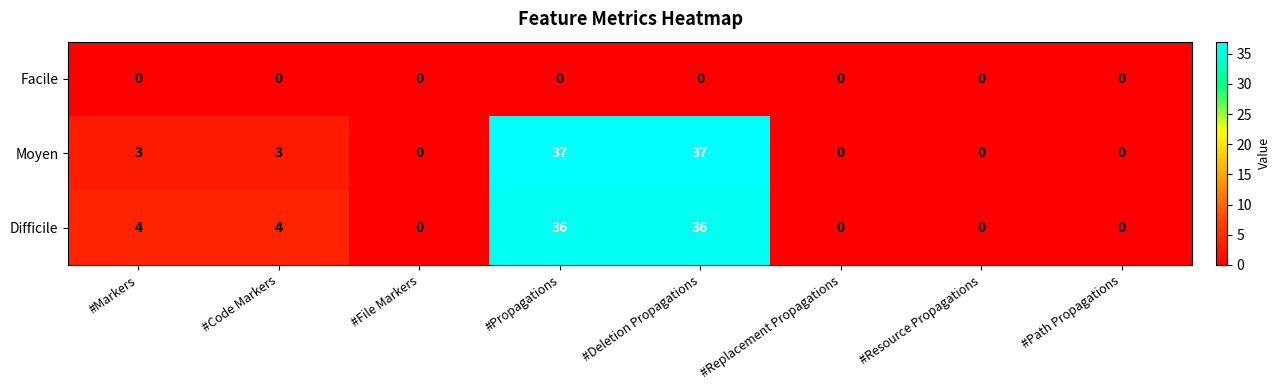

Which series has the largest range (max minus min)?

Moyen